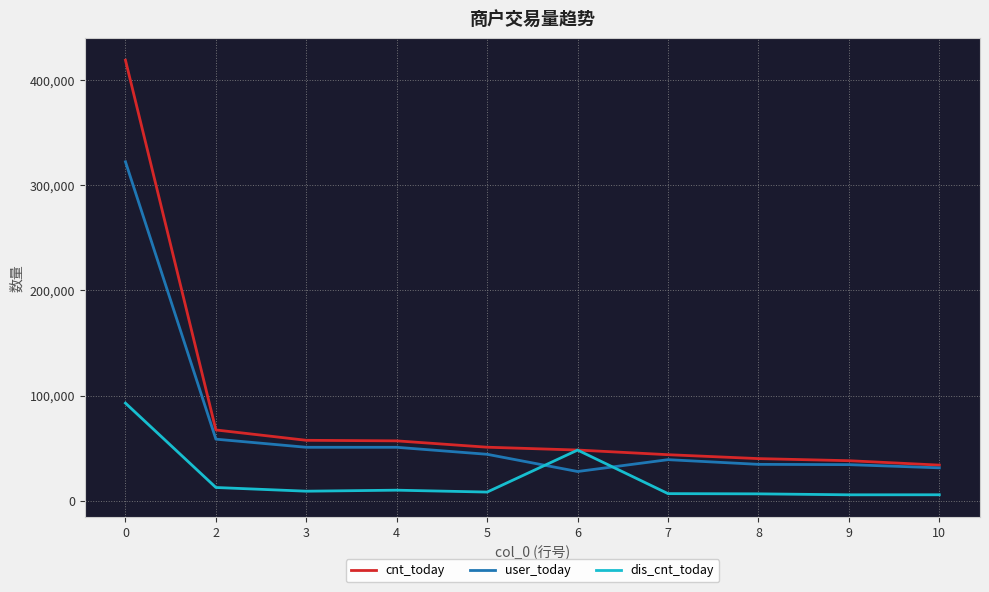

Is this an area chart (filled region under the line)?

No